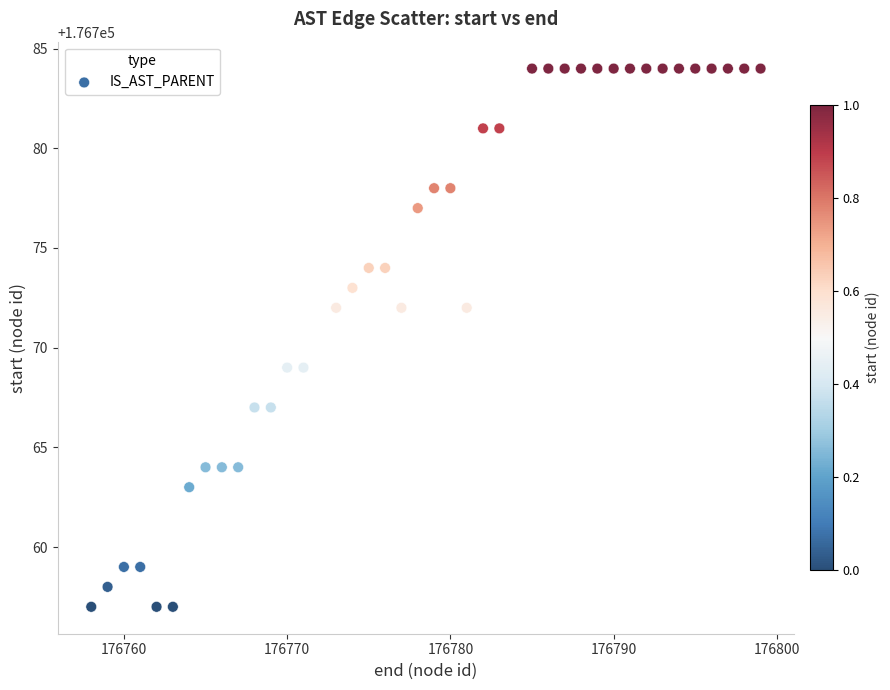

What is the range of X values (max minus min)?

41